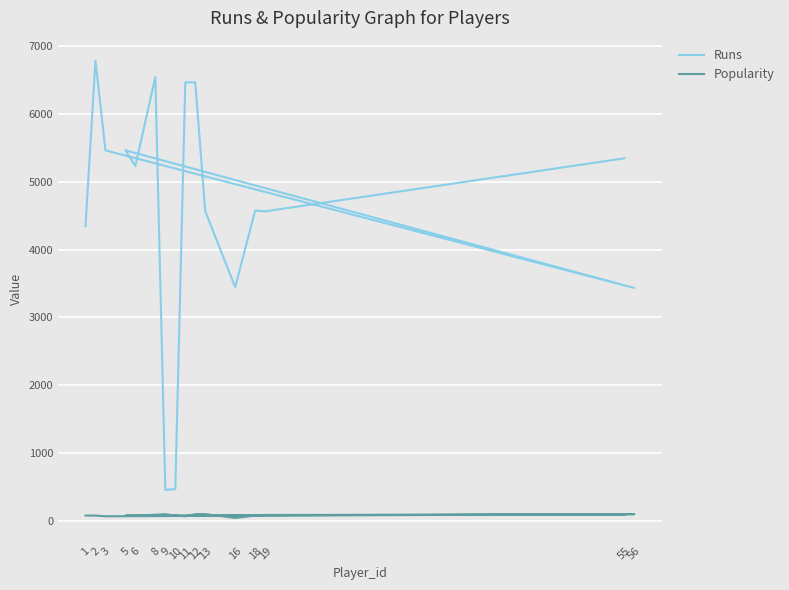

Which has a higher value, 55 or 56?

55